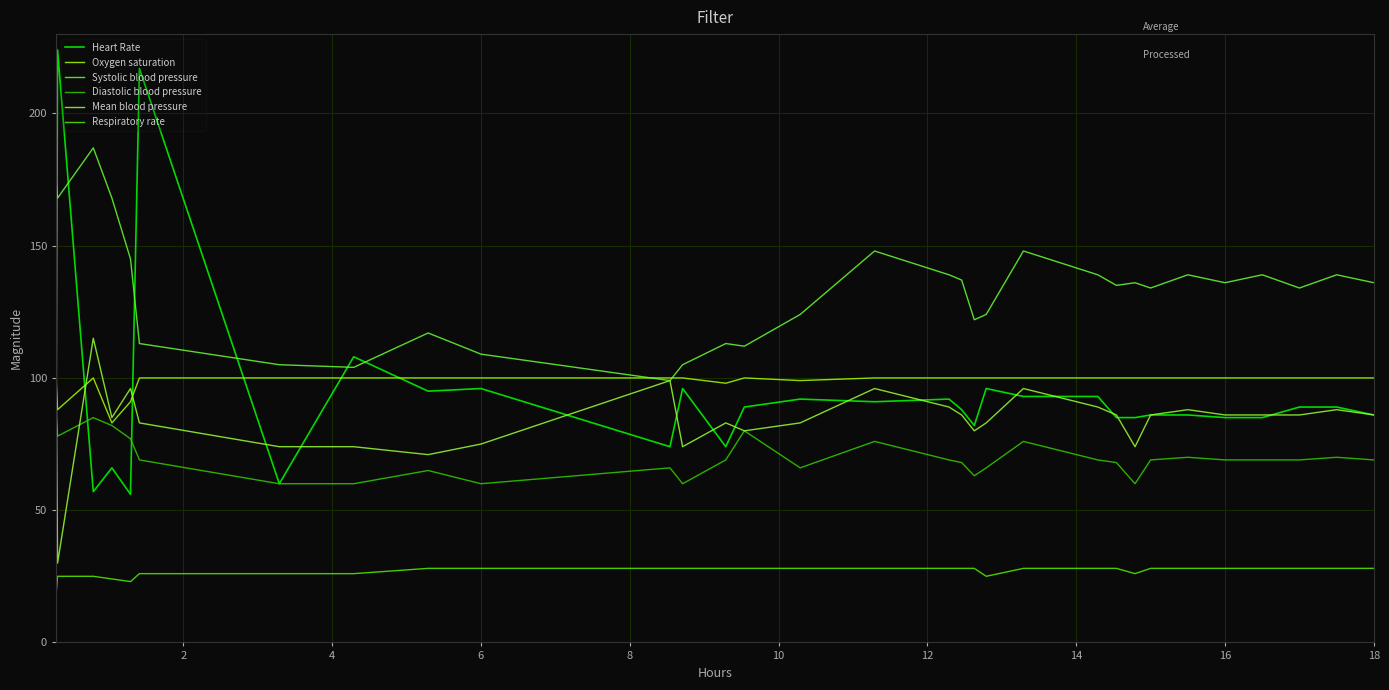

True or false: Respiratory rate and Oxygen saturation intersect in this chart.

False